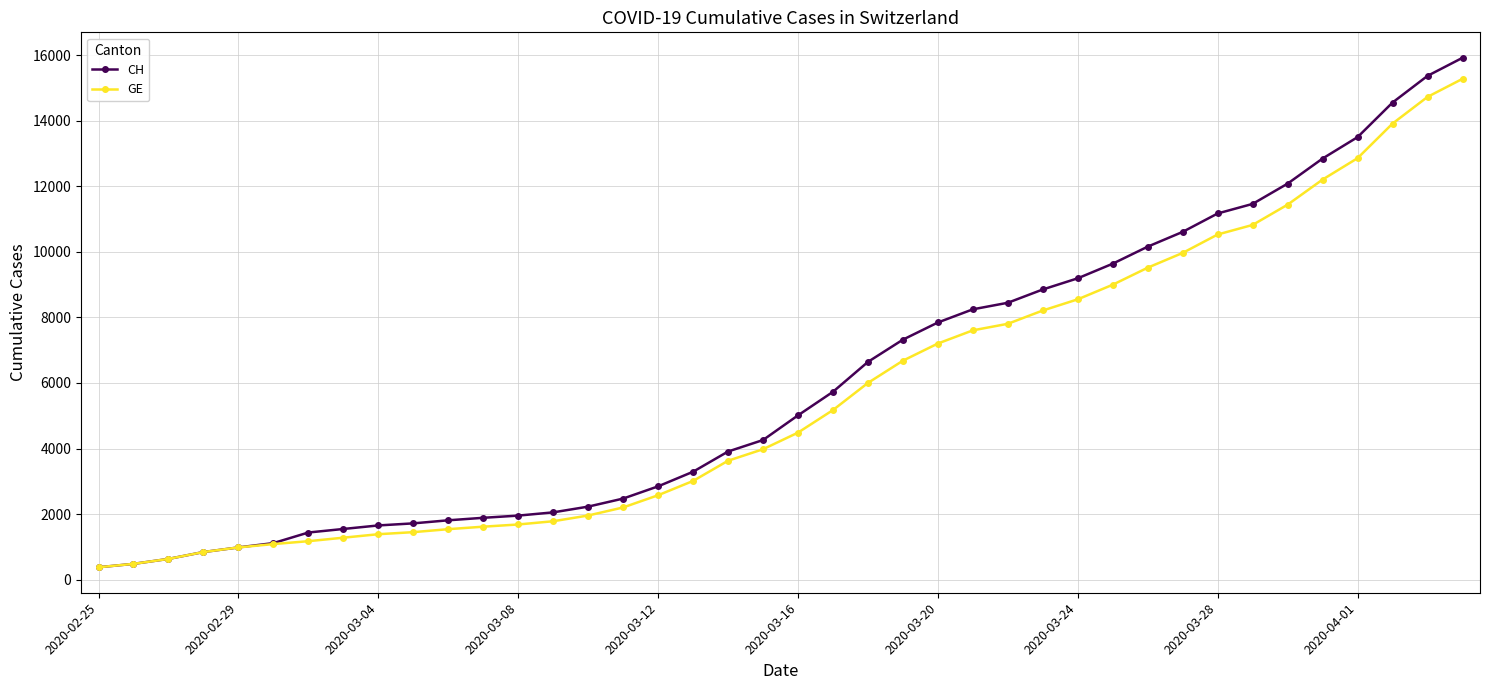

Which series has the largest range (max minus min)?

CH